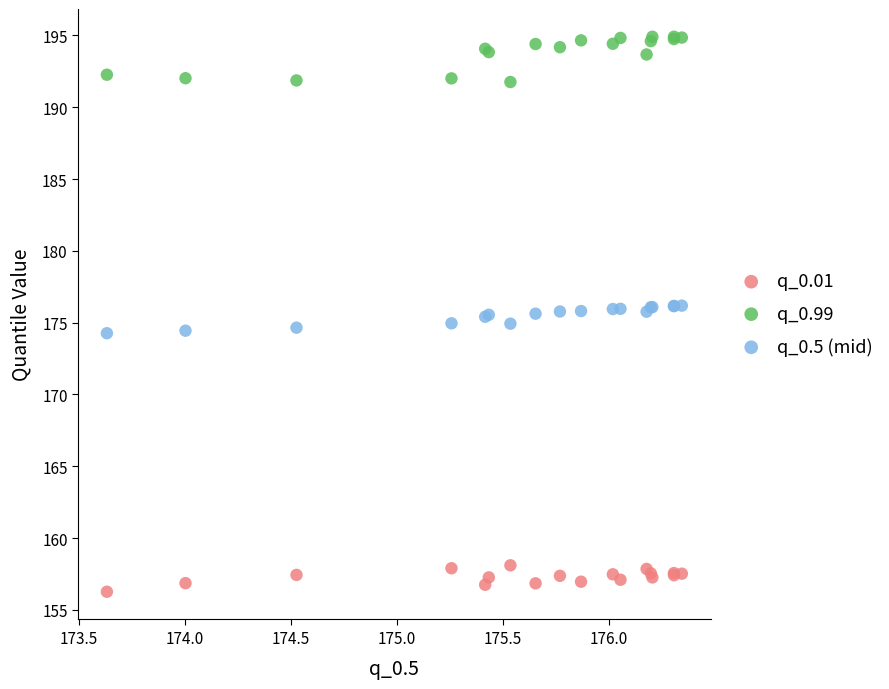

Which series reaches the minimum Y coordinate?

q_0.01